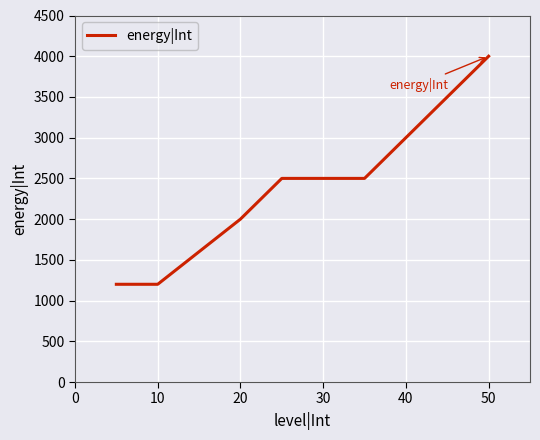

What is the difference between the maximum and minimum values?

2800